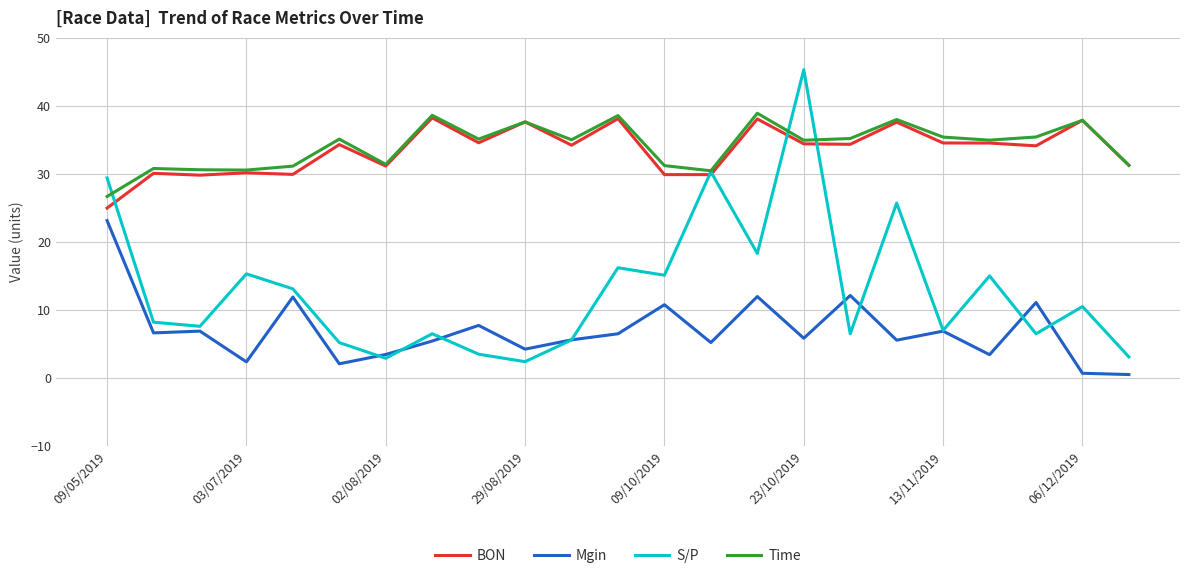

Which series has the widest spread of values?

S/P